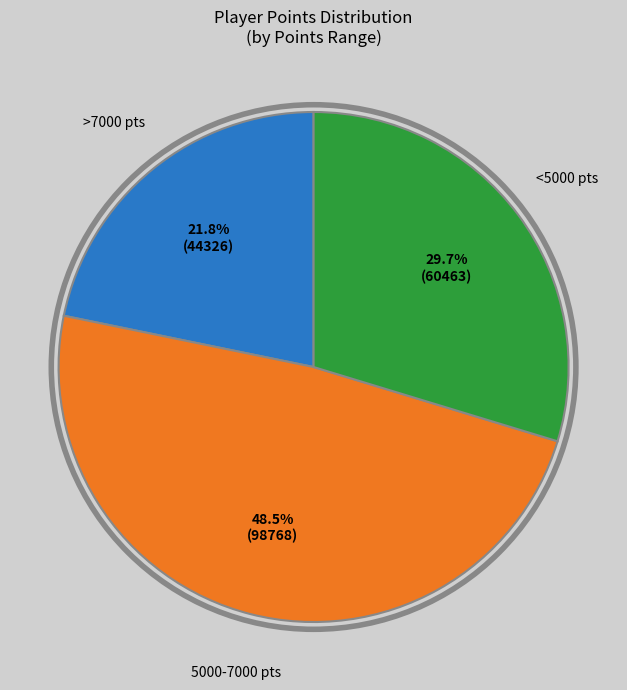

Is there any slice that represents more than half of the pie?

No